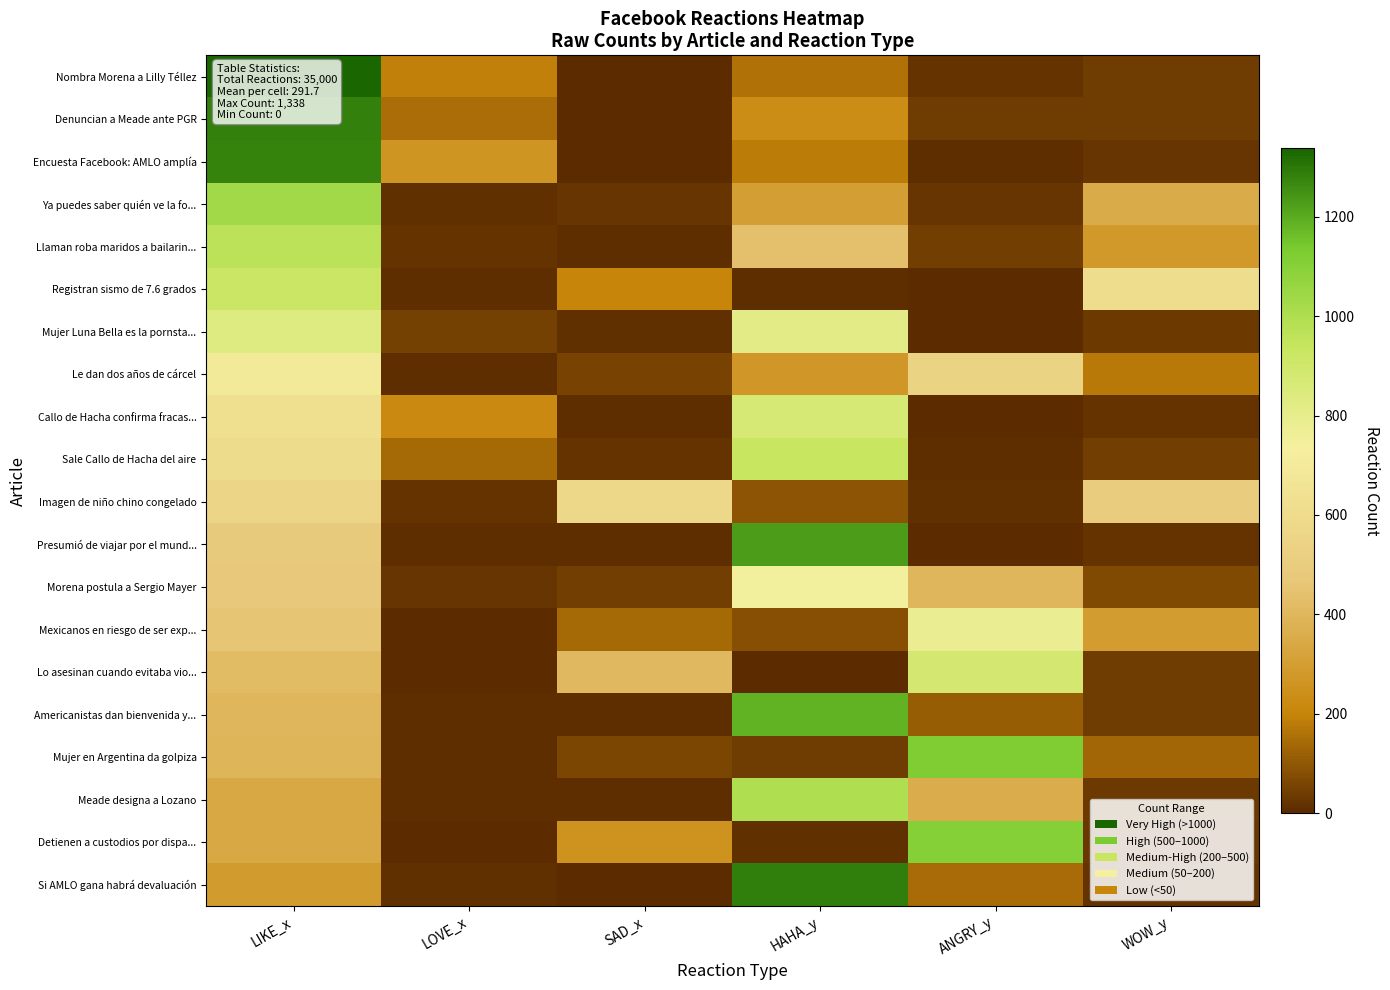

Reading left to right, extract all data points from this chart.

Nombra Morena a Lilly Téllez: LIKE_x=1338	LOVE_x=191	SAD_x=4	HAHA_y=160	ANGRY_y=16	WOW_y=41
Denuncian a Meade ante PGR: LIKE_x=1284	LOVE_x=150	SAD_x=2	HAHA_y=235	ANGRY_y=39	WOW_y=40
Encuesta Facebook: AMLO amplía: LIKE_x=1277	LOVE_x=263	SAD_x=1	HAHA_y=179	ANGRY_y=9	WOW_y=21
Ya puedes saber quién ve la fo...: LIKE_x=1034	LOVE_x=12	SAD_x=23	HAHA_y=301	ANGRY_y=26	WOW_y=354
Llaman roba maridos a bailarin...: LIKE_x=964	LOVE_x=16	SAD_x=7	HAHA_y=438	ANGRY_y=43	WOW_y=282
Registran sismo de 7.6 grados: LIKE_x=923	LOVE_x=6	SAD_x=200	HAHA_y=7	ANGRY_y=0	WOW_y=614
Mujer Luna Bella es la pornsta...: LIKE_x=833	LOVE_x=50	SAD_x=11	HAHA_y=816	ANGRY_y=5	WOW_y=35
Le dan dos años de cárcel: LIKE_x=692	LOVE_x=10	SAD_x=54	HAHA_y=272	ANGRY_y=547	WOW_y=175
Callo de Hacha confirma fracas...: LIKE_x=629	LOVE_x=224	SAD_x=10	HAHA_y=869	ANGRY_y=2	WOW_y=16
Sale Callo de Hacha del aire: LIKE_x=609	LOVE_x=138	SAD_x=20	HAHA_y=931	ANGRY_y=9	WOW_y=43
Imagen de niño chino congelado: LIKE_x=557	LOVE_x=20	SAD_x=570	HAHA_y=91	ANGRY_y=11	WOW_y=501
Presumió de viajar por el mund...: LIKE_x=490	LOVE_x=7	SAD_x=6	HAHA_y=1230	ANGRY_y=0	WOW_y=17
Morena postula a Sergio Mayer: LIKE_x=471	LOVE_x=21	SAD_x=42	HAHA_y=744	ANGRY_y=399	WOW_y=73
Mexicanos en riesgo de ser exp...: LIKE_x=457	LOVE_x=2	SAD_x=139	HAHA_y=82	ANGRY_y=777	WOW_y=293
Lo asesinan cuando evitaba vio...: LIKE_x=421	LOVE_x=2	SAD_x=403	HAHA_y=3	ANGRY_y=882	WOW_y=39
Americanistas dan bienvenida y...: LIKE_x=398	LOVE_x=9	SAD_x=10	HAHA_y=1184	ANGRY_y=110	WOW_y=39
Mujer en Argentina da golpiza: LIKE_x=396	LOVE_x=7	SAD_x=58	HAHA_y=38	ANGRY_y=1120	WOW_y=131
Meade designa a Lozano: LIKE_x=344	LOVE_x=10	SAD_x=8	HAHA_y=997	ANGRY_y=356	WOW_y=35
Detienen a custodios por dispa...: LIKE_x=341	LOVE_x=5	SAD_x=256	HAHA_y=11	ANGRY_y=1106	WOW_y=31
Si AMLO gana habrá devaluación: LIKE_x=288	LOVE_x=14	SAD_x=2	HAHA_y=1287	ANGRY_y=143	WOW_y=16